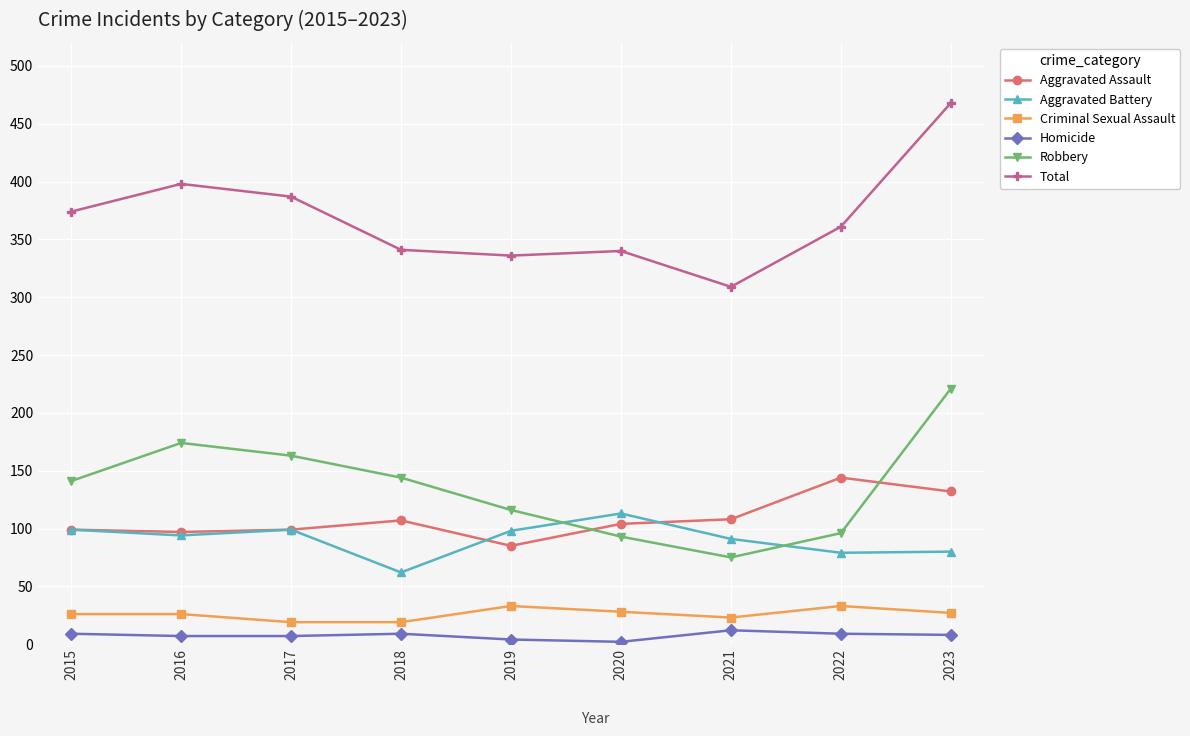

What is the value of the Robbery point at the 7th from the left?

75